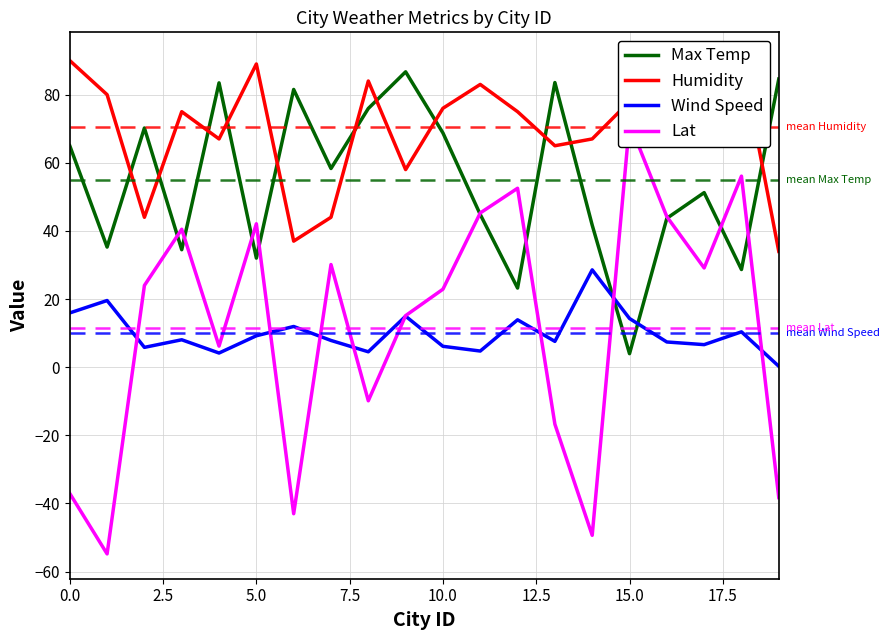

Reading left to right, what are all the values shown in this chart?

Max Temp: 0=65.0	1=35.3	2=70.2	3=34.5	4=83.5	5=32.0	6=81.5	7=58.3	8=75.9	9=86.7	10=68.8	11=44.8	12=23.2	13=83.5	14=41.7	15=4.0	16=43.7	17=51.2	18=28.7	19=84.6
Humidity: 0=90.0	1=80.0	2=44.0	3=75.0	4=67.0	5=89.0	6=37.0	7=44.0	8=84.0	9=58.0	10=76.0	11=83.0	12=75.0	13=65.0	14=67.0	15=78.0	16=82.0	17=89.0	18=91.0	19=34.0
Wind Speed: 0=15.9	1=19.6	2=5.8	3=8.1	4=4.2	5=9.2	6=11.9	7=7.8	8=4.5	9=15.0	10=6.1	11=4.7	12=13.9	13=7.6	14=28.6	15=14.3	16=7.4	17=6.6	18=10.4	19=0.3
Lat: 0=-37.1	1=-54.8	2=24.0	3=40.5	4=6.2	5=42.1	6=-43.0	7=30.1	8=-9.9	9=15.1	10=22.9	11=45.3	12=52.5	13=-16.7	14=-49.4	15=71.7	16=44.2	17=29.1	18=56.1	19=-38.3